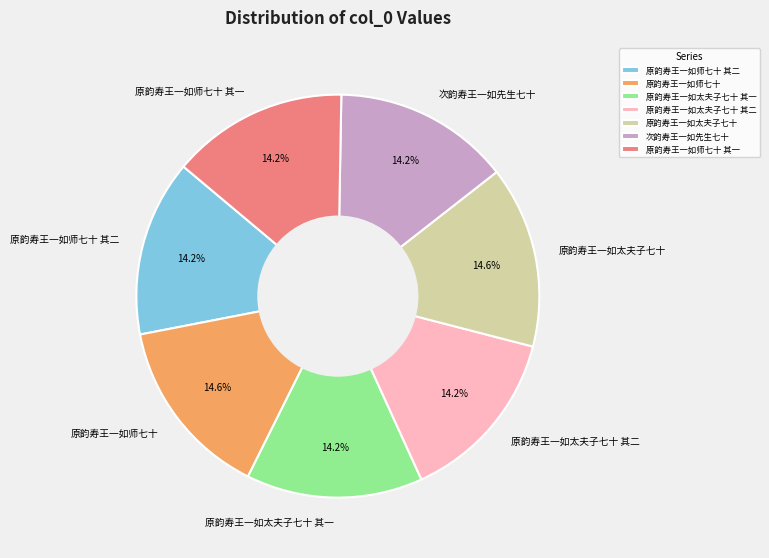

What percentage is NOT represented by 原韵寿王一如太夫子七十 其二?

85.8%